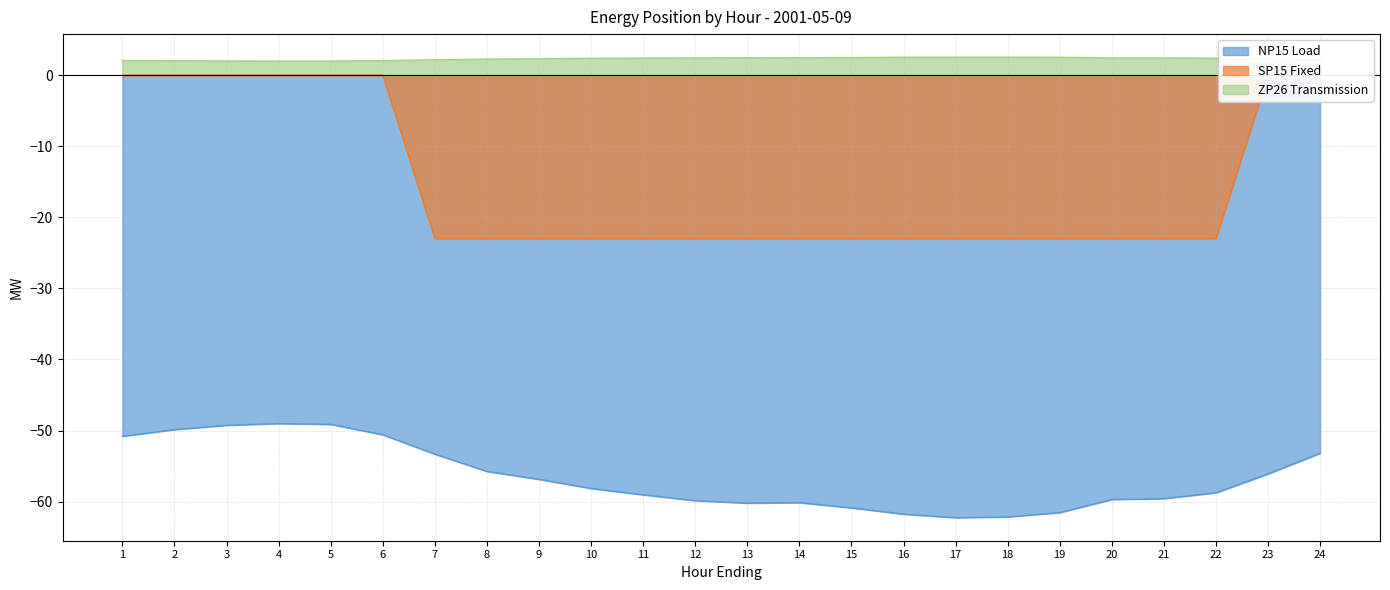

What is the difference between the SP15 Fixed values at 24 and 9?

23.0